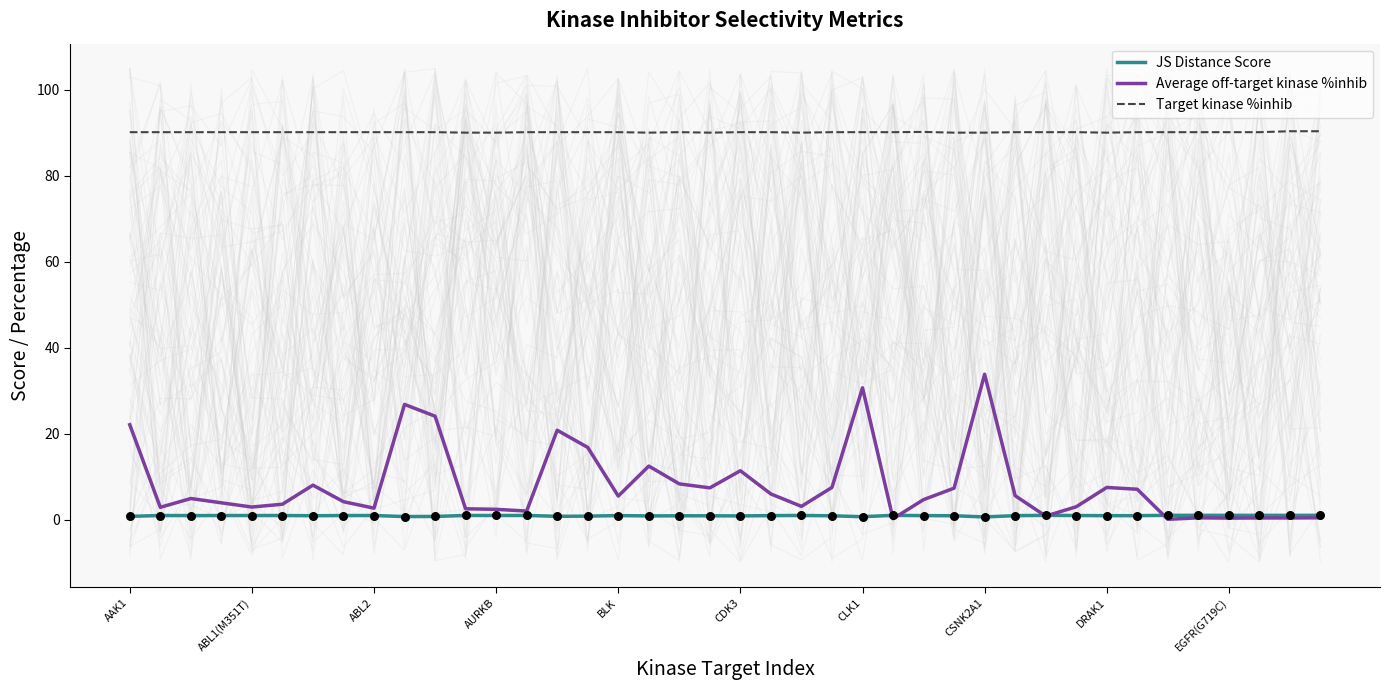

What are all the series names shown in the legend?

JS Distance Score, Average off-target kinase %inhib, Target kinase %inhib